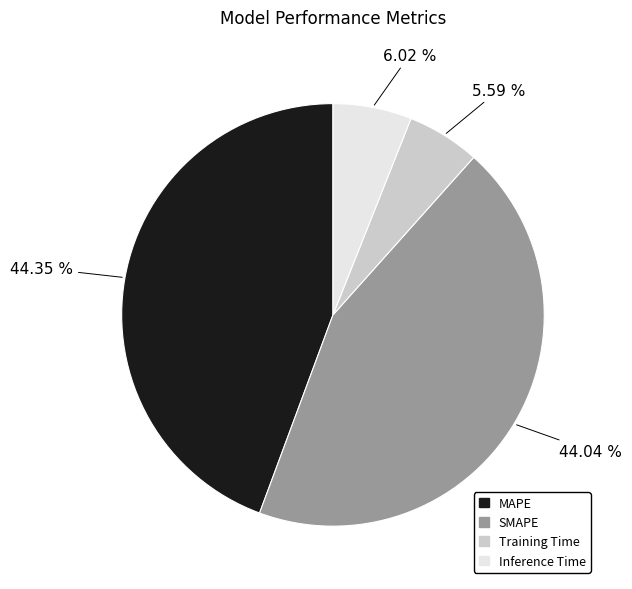

True or false: Training Time accounts for 6% of the total.

True